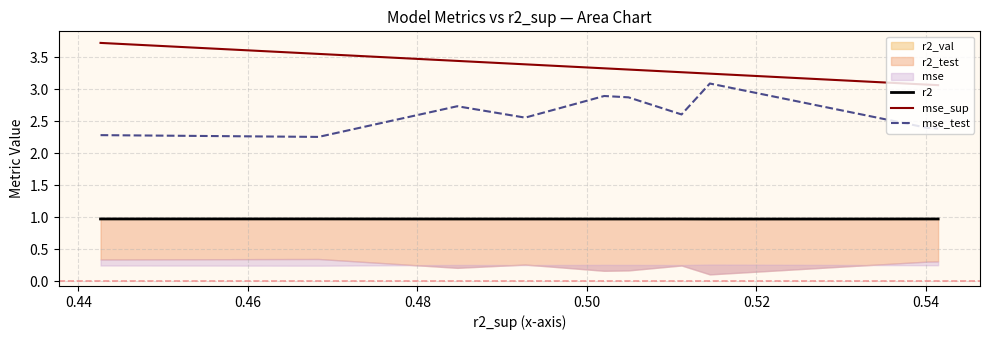

How many lines are shown in the chart?

3